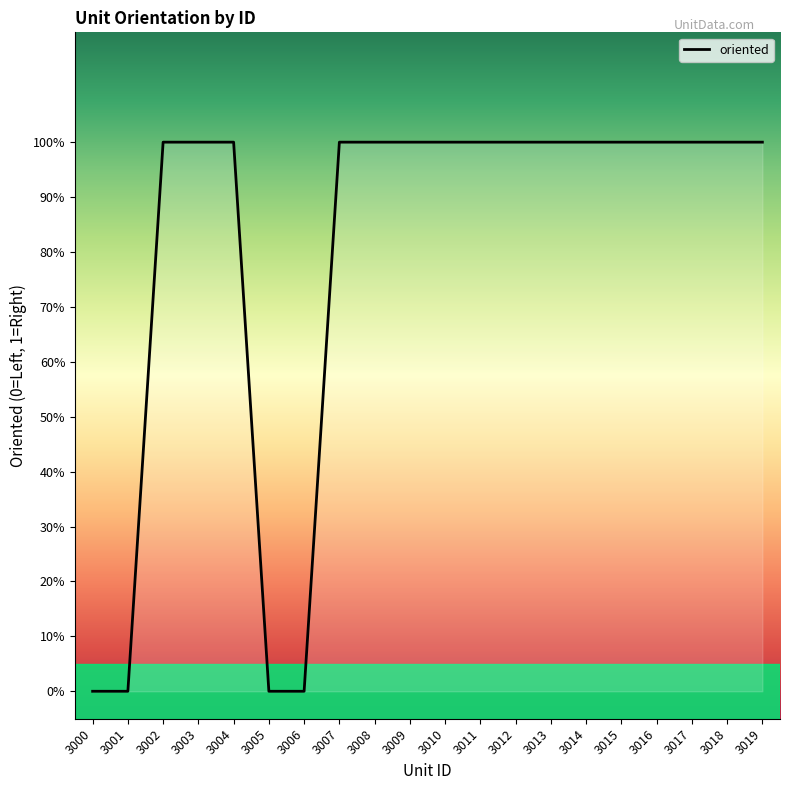

Reading right to left, extract all data points from this chart.

1	1	1	1	1	1	1	1	1	1	1	1	1	0	0	1	1	1	0	0